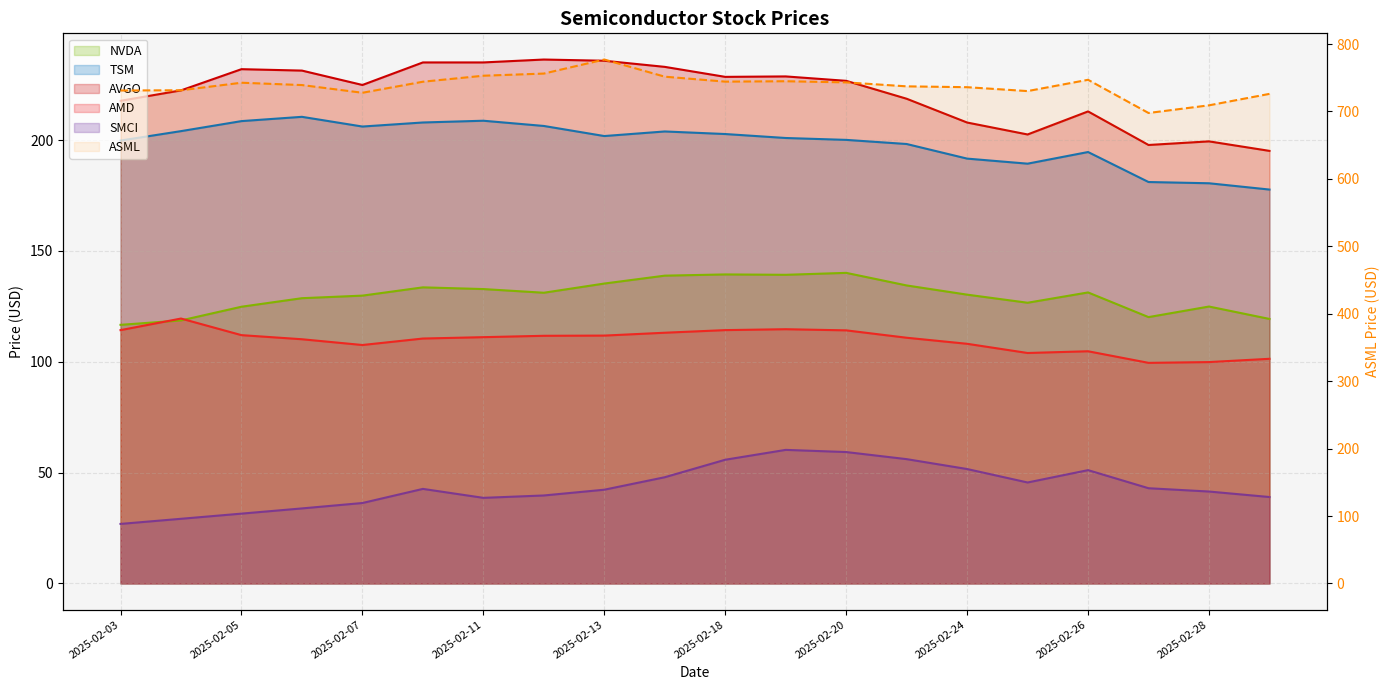

Is it true that TSM equals 292.8 at 14?

False